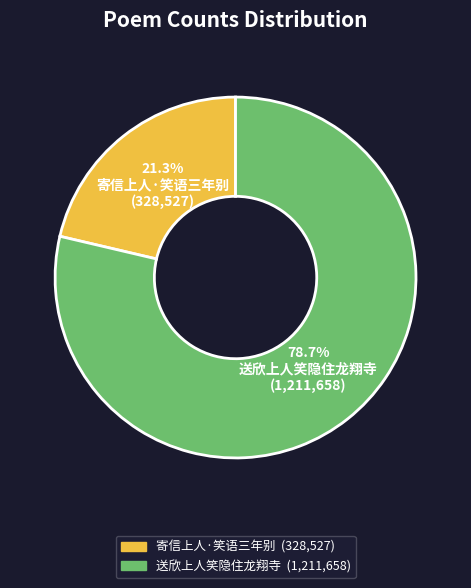

What percentage do 送欣上人笑隐住龙翔寺 and 寄信上人·笑语三年别 together represent?

100.0%